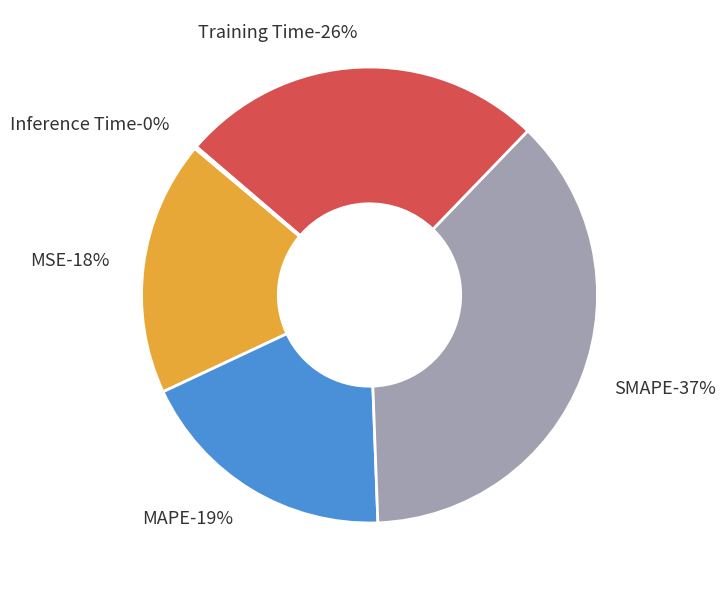

Is Training Time the majority of the pie?

No